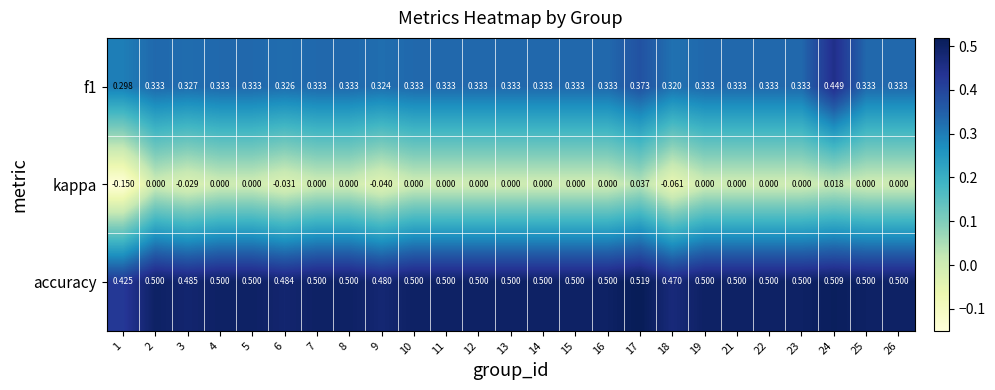

Which series has the largest range (max minus min)?

kappa